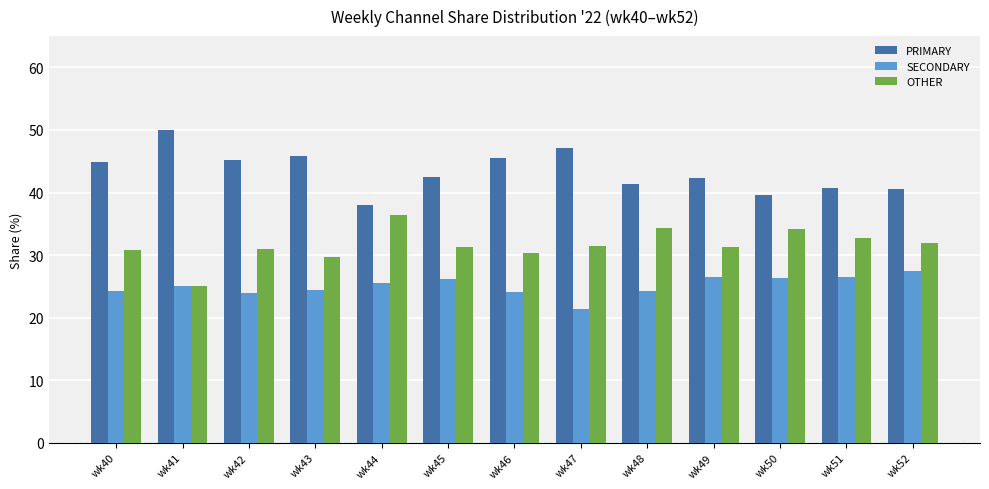

Is the value of OTHER at wk50 greater than the value of PRIMARY at wk51?

No